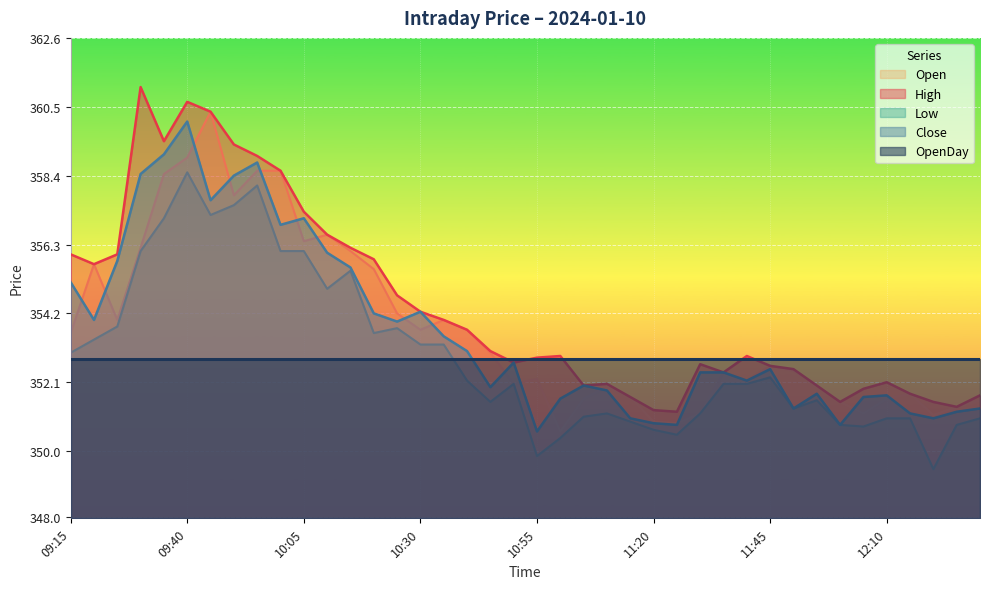

The value of High at 12:20 is 351.5. True or false?

True